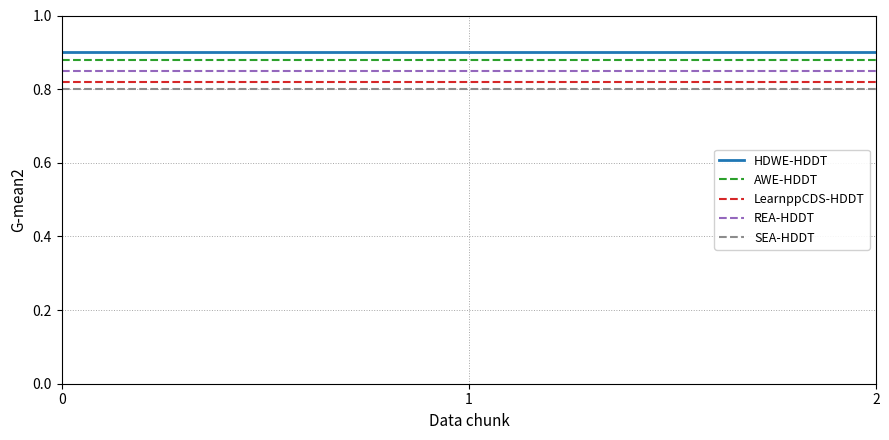

The LearnppCDS-HDDT series shows 0.8 at 2. True or false?

True